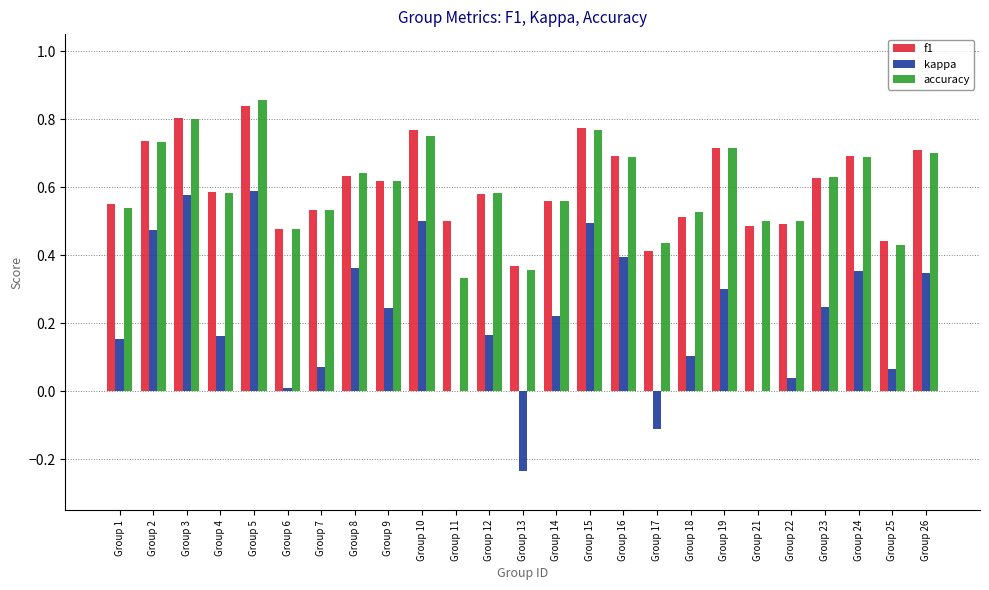

Which series has the widest spread of values?

kappa